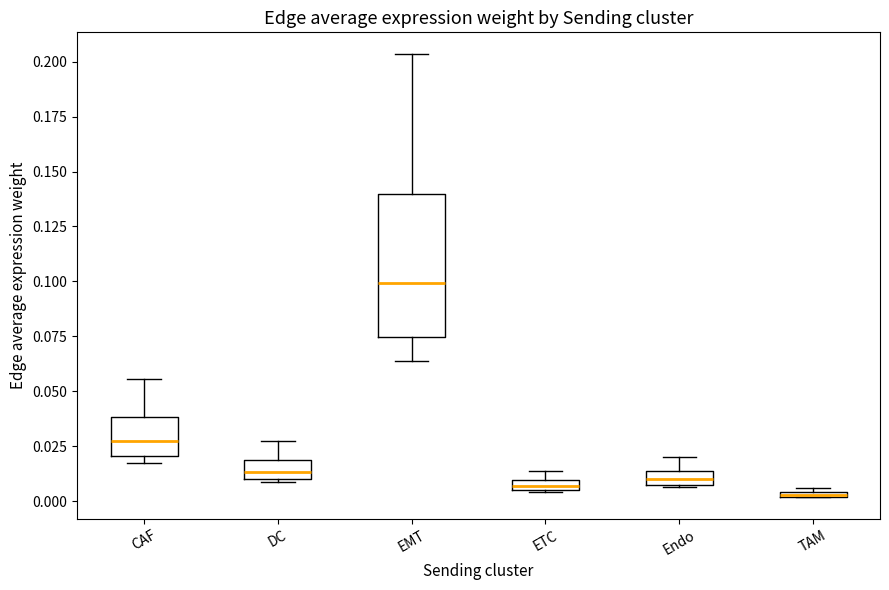

Comparing the boxes themselves (not the whiskers), which one is the tallest?

EMT